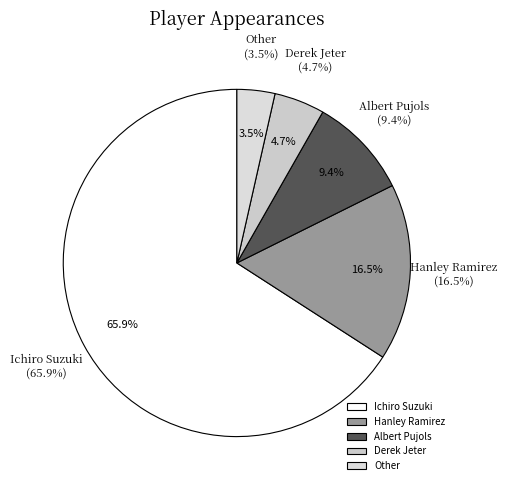

Combined, do Hanley Ramirez and Derek Jeter account for over 50%?

No